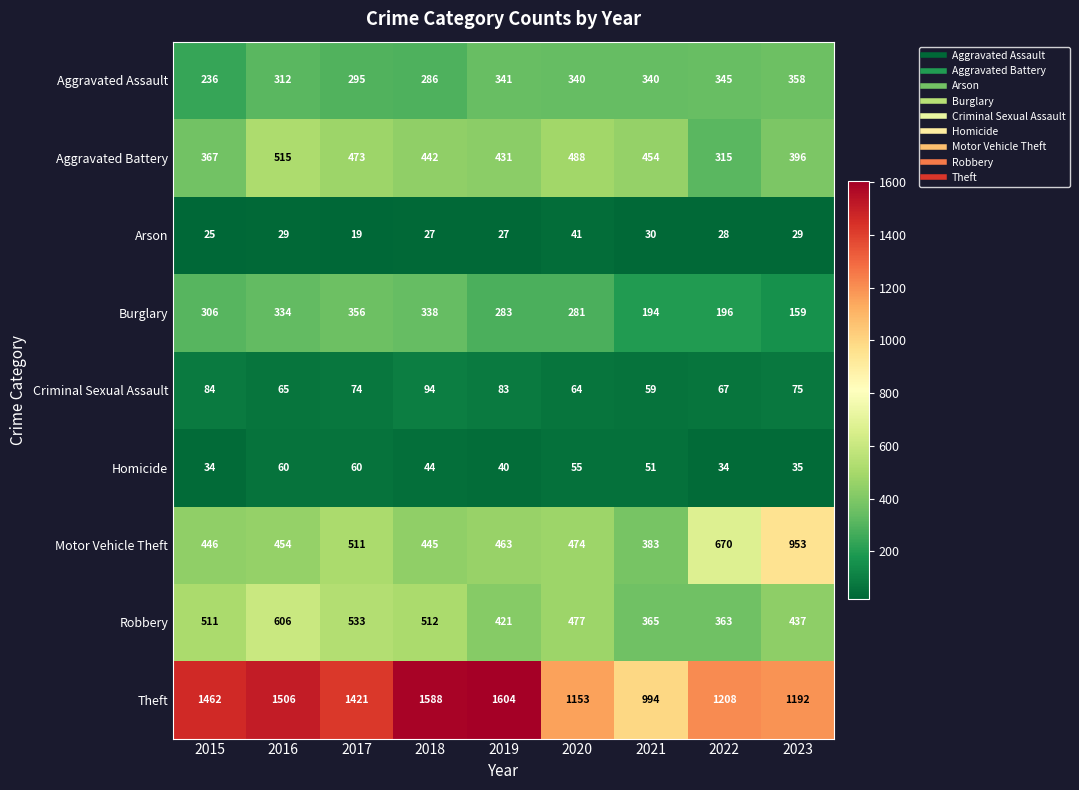

What is the total value across all series at 2018?

3776